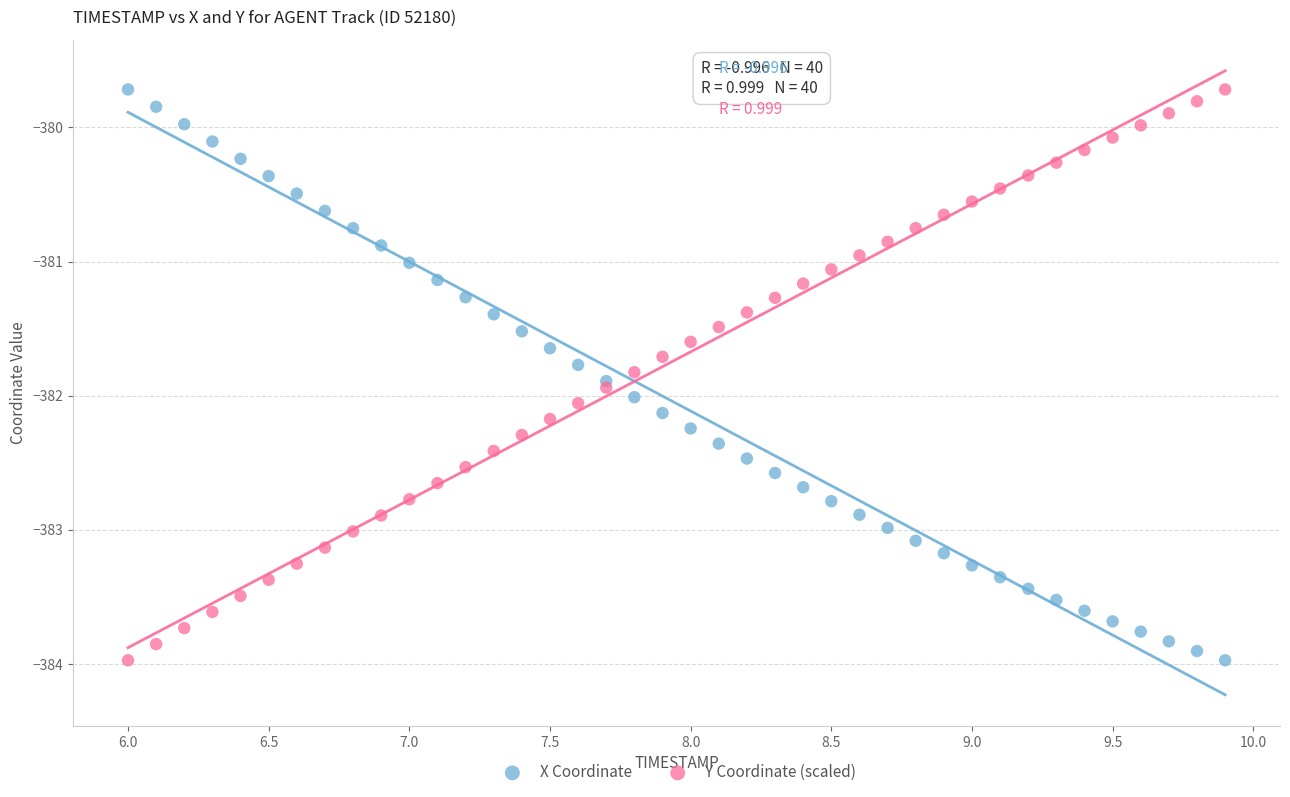

What is the X range (max minus min) for the scatter plot?

3.9